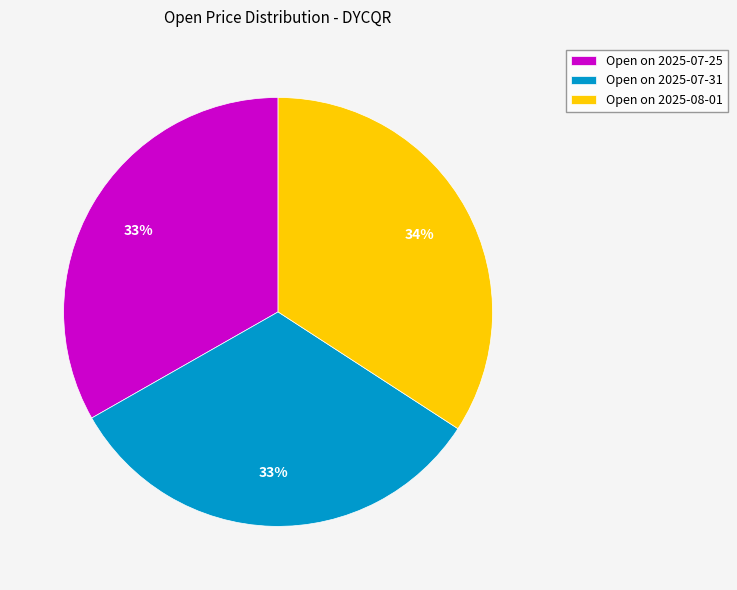

The Open on 2025-08-01 slice represents 34% of the pie. True or false?

True